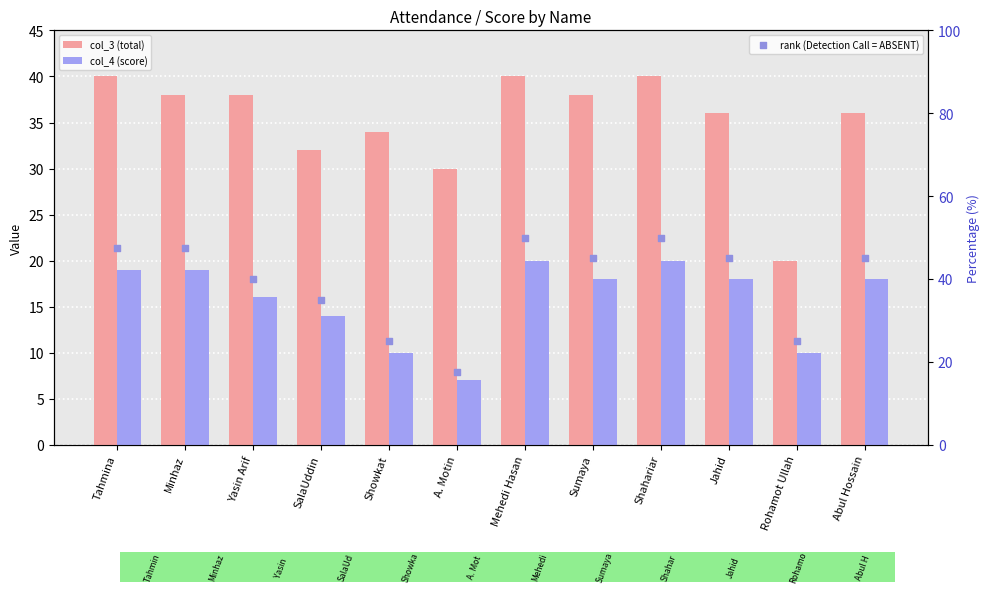

Which series has the largest total across all categories?

rank (Detection Call = ABSENT)